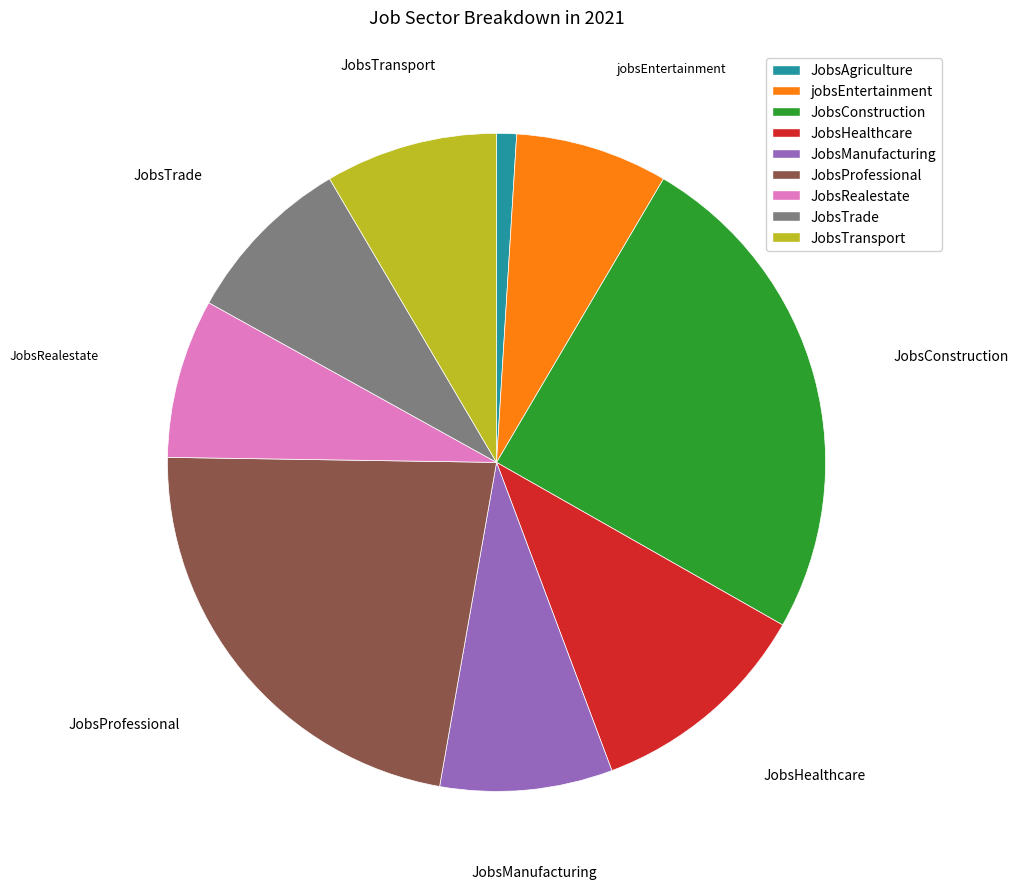

Count the number of slices in the pie.

9